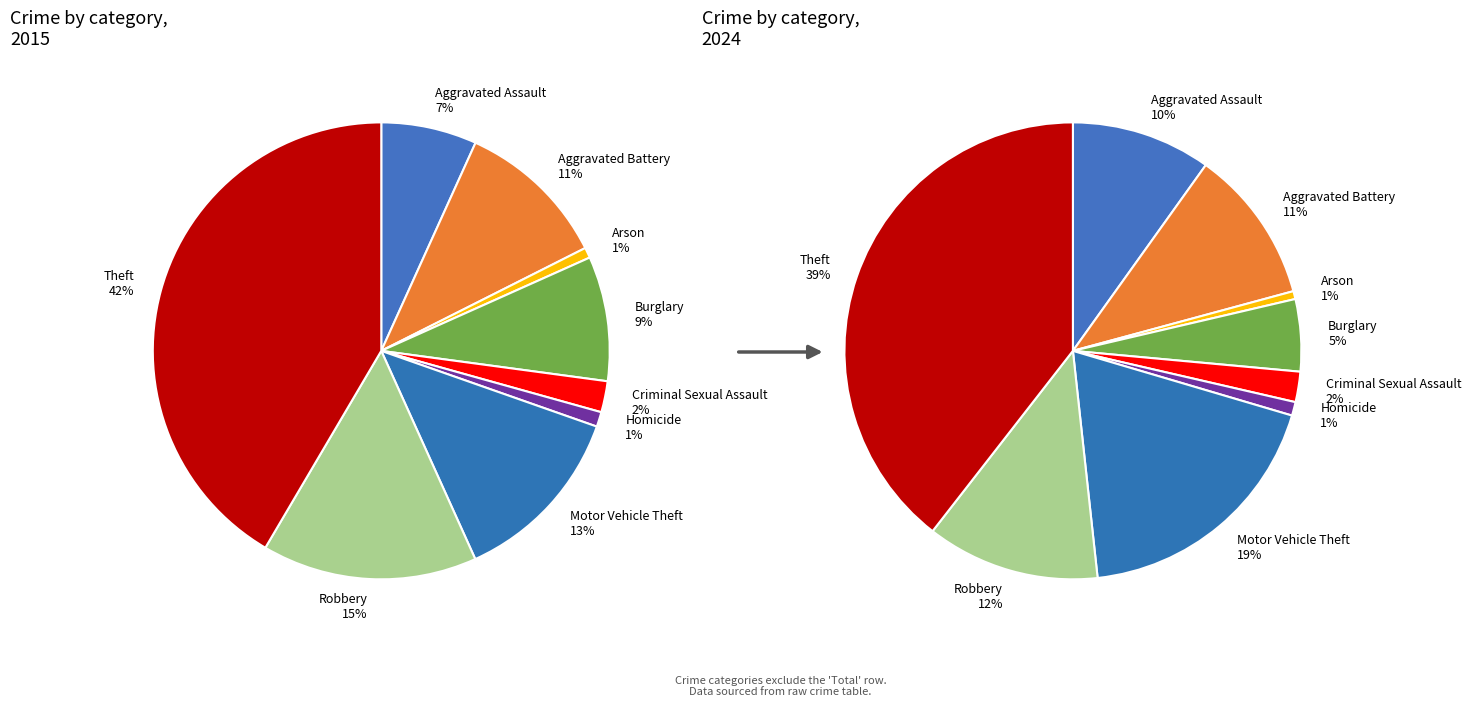

Is there any slice that represents more than half of the pie?

No